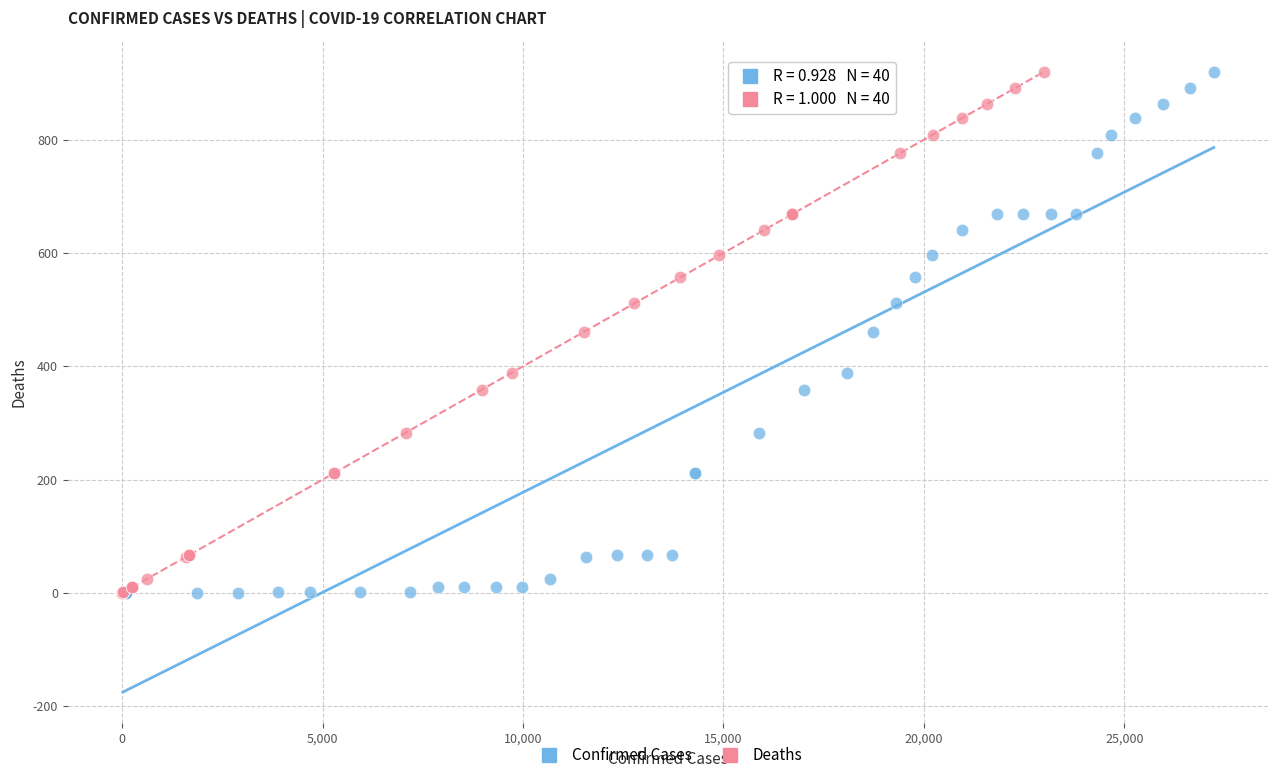

What are all the series names shown in the legend?

Confirmed Cases, Deaths